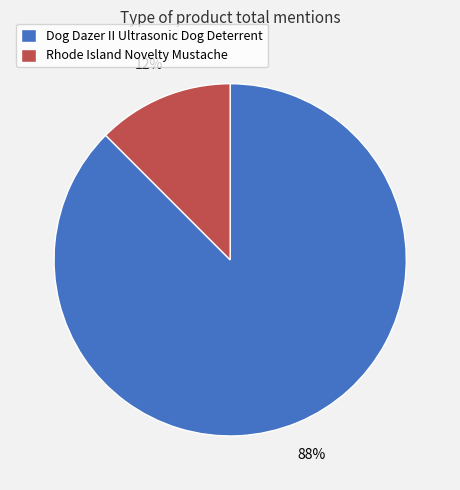

Is the sum of Rhode Island Novelty Mustache and Dog Dazer II Ultrasonic Dog Deterrent greater than half?

Yes